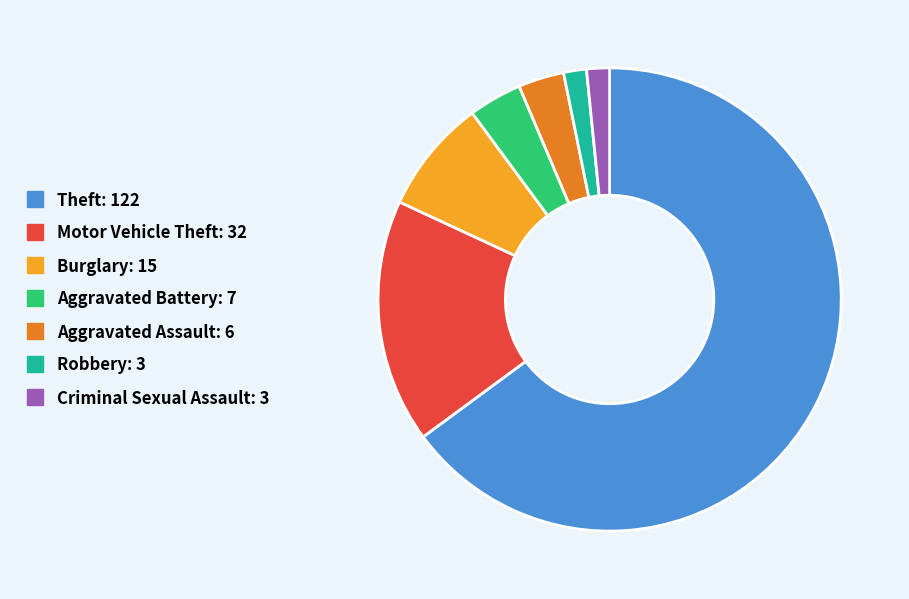

Does any single category account for the majority?

Yes